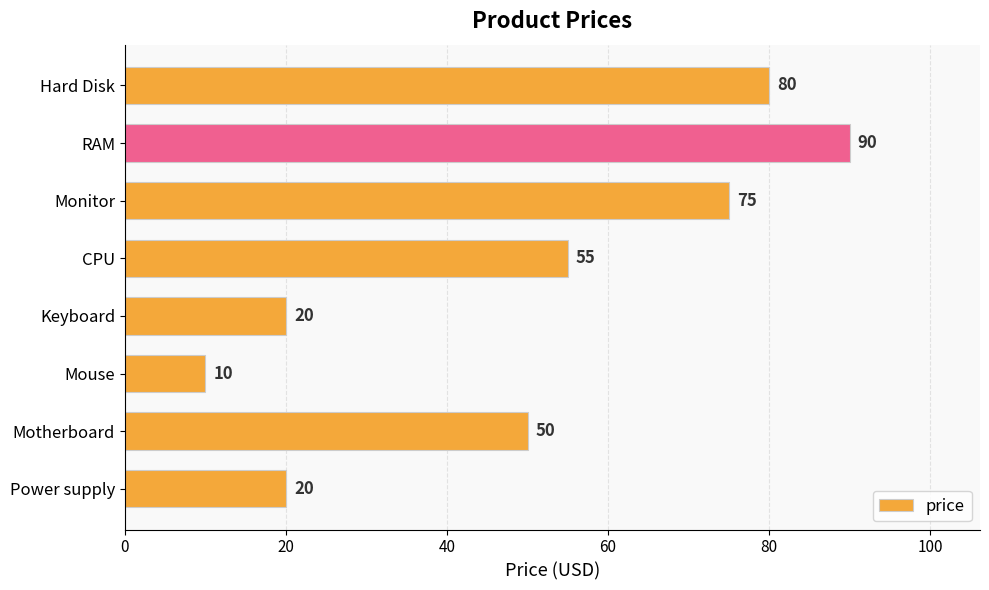

What value does the data have at Motherboard?

50